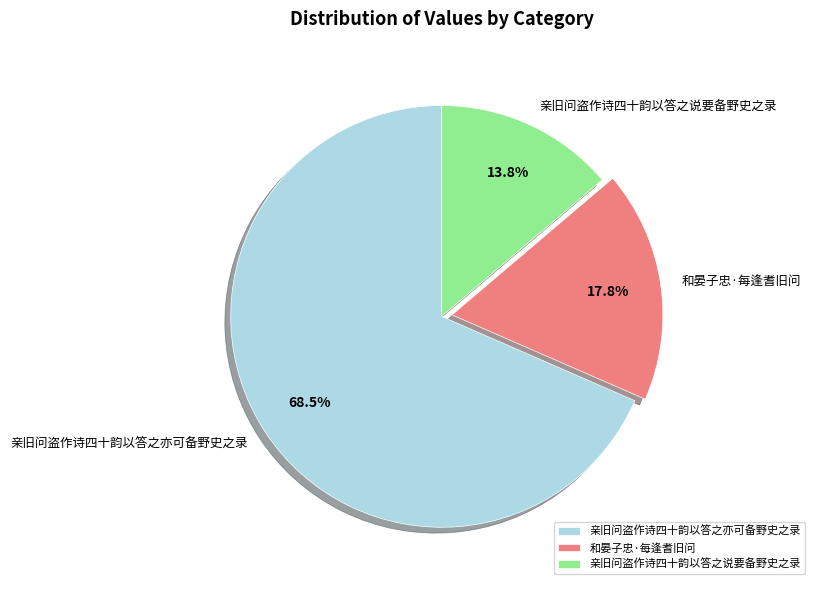

Which category has the biggest portion of the pie?

亲旧问盗作诗四十韵以答之亦可备野史之录